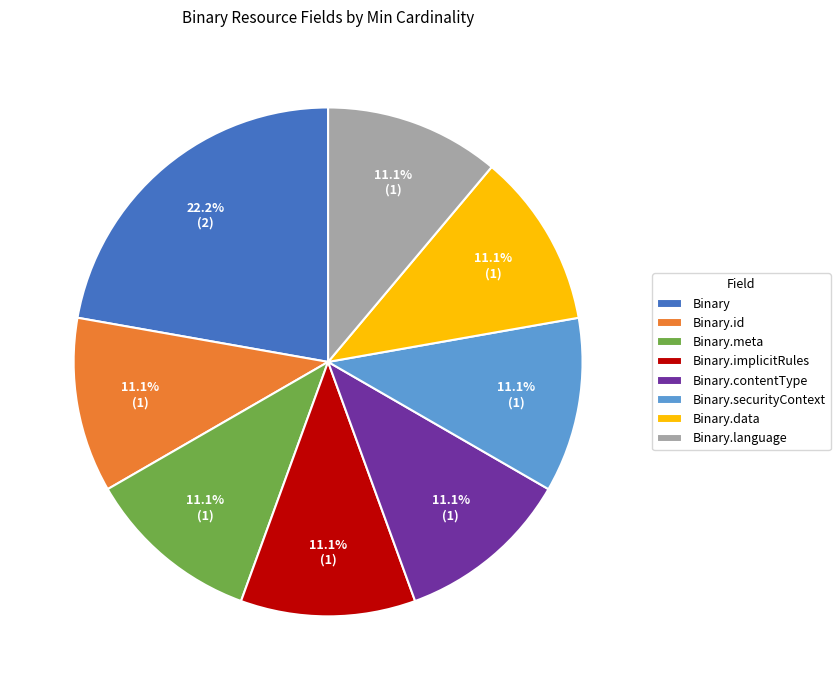

Count the number of slices in the pie.

8